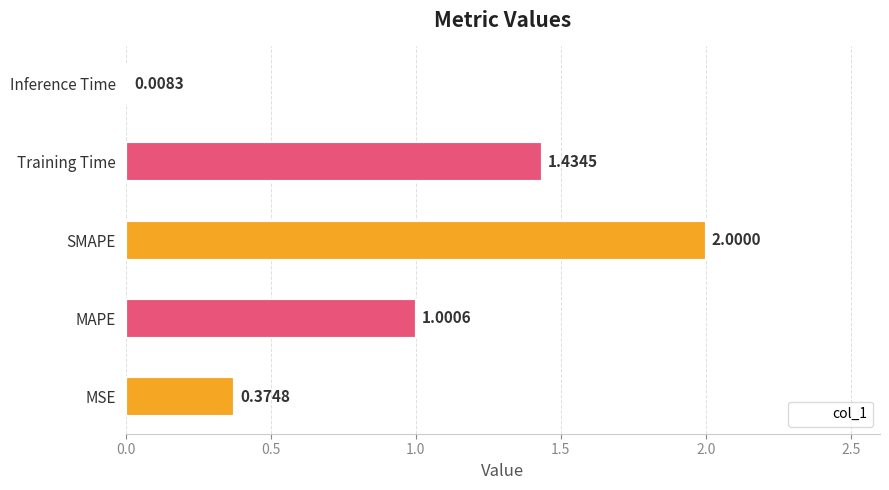

What is the average value?

1.0